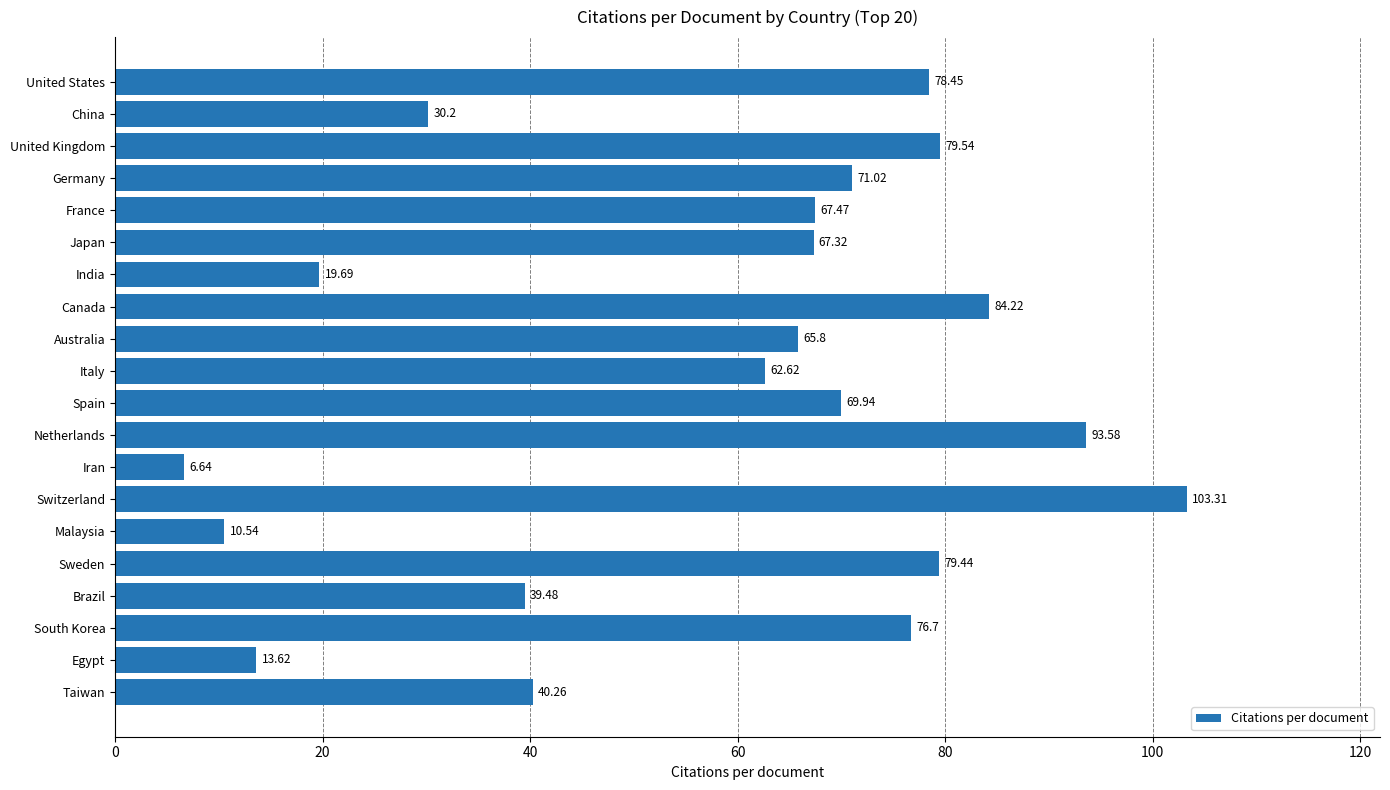

Which has a higher value, Sweden or Iran?

Sweden